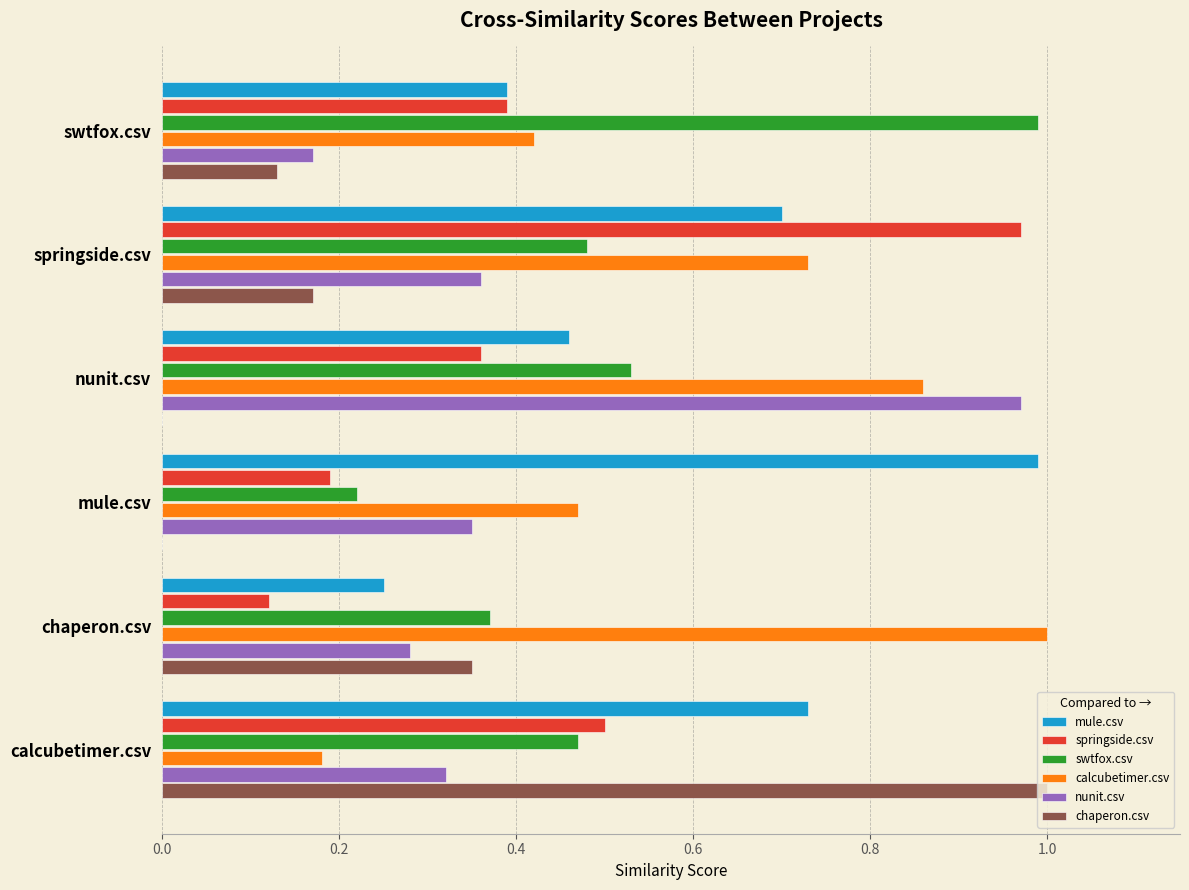

Between calcubetimer.csv and mule.csv, which series saw the biggest shift?

chaperon.csv